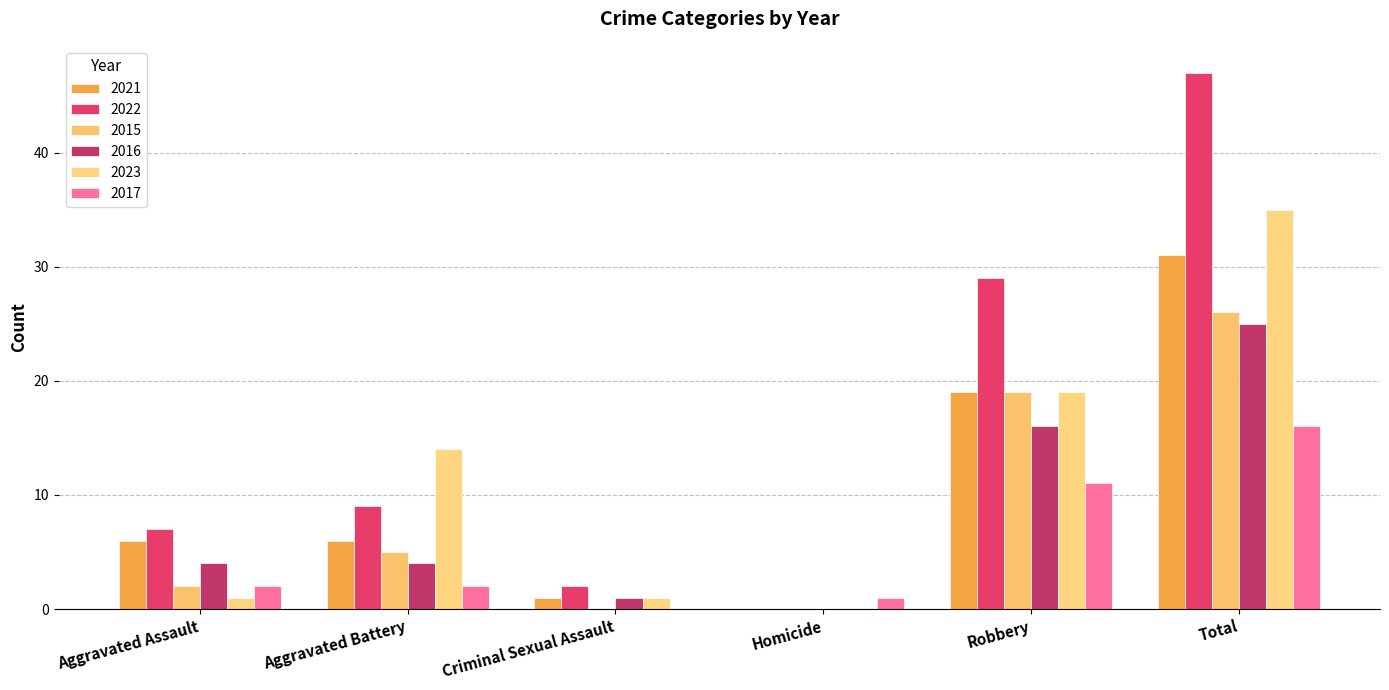

What is the difference between the maximum and minimum values in the 2015 series?

26